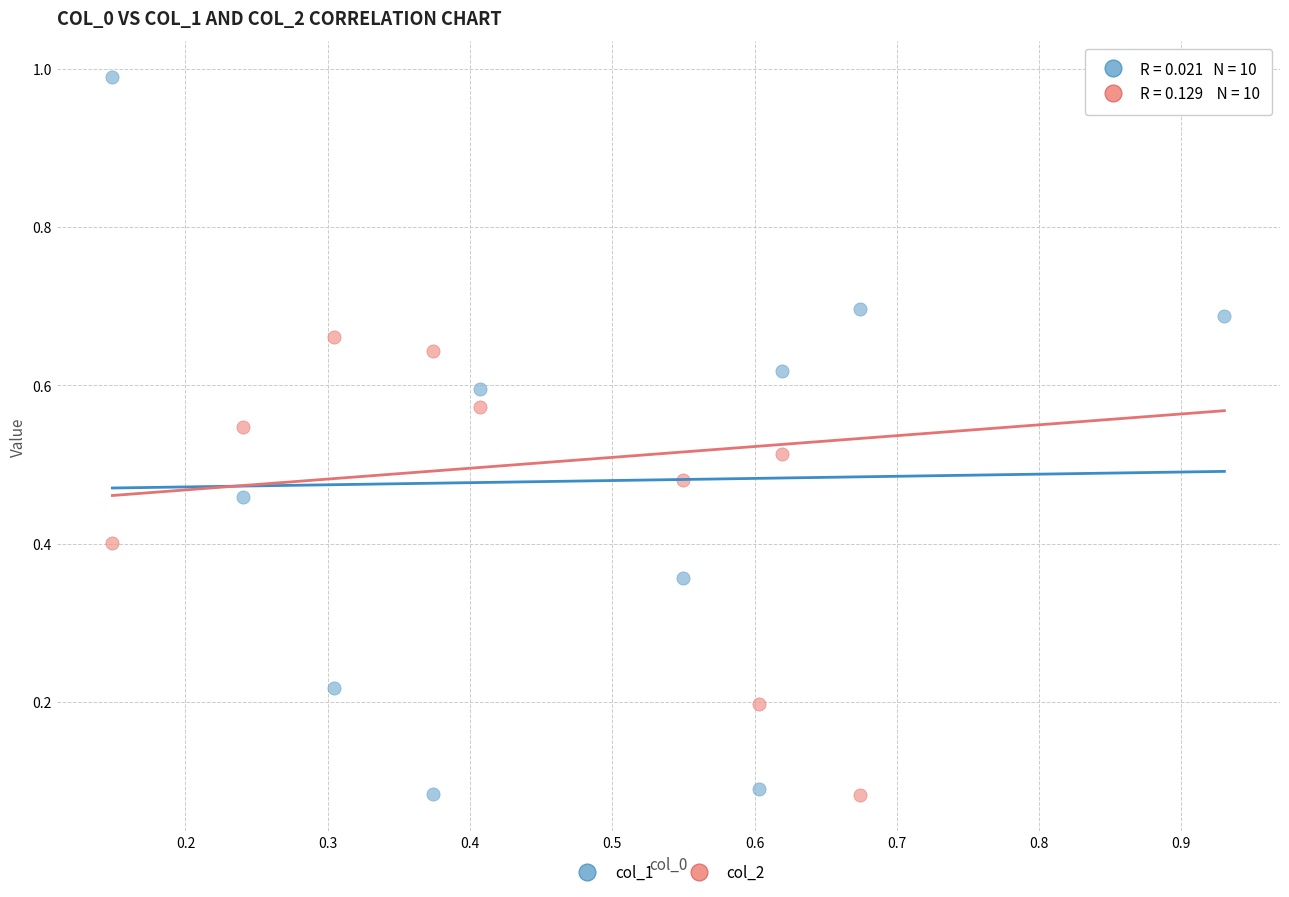

What is the X range (max minus min) for the scatter plot?

0.8